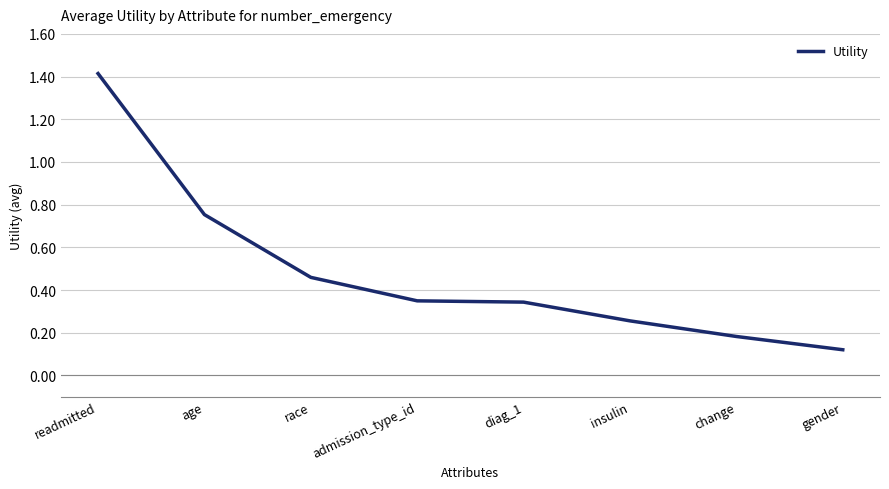

The value at age is 0.3. True or false?

False